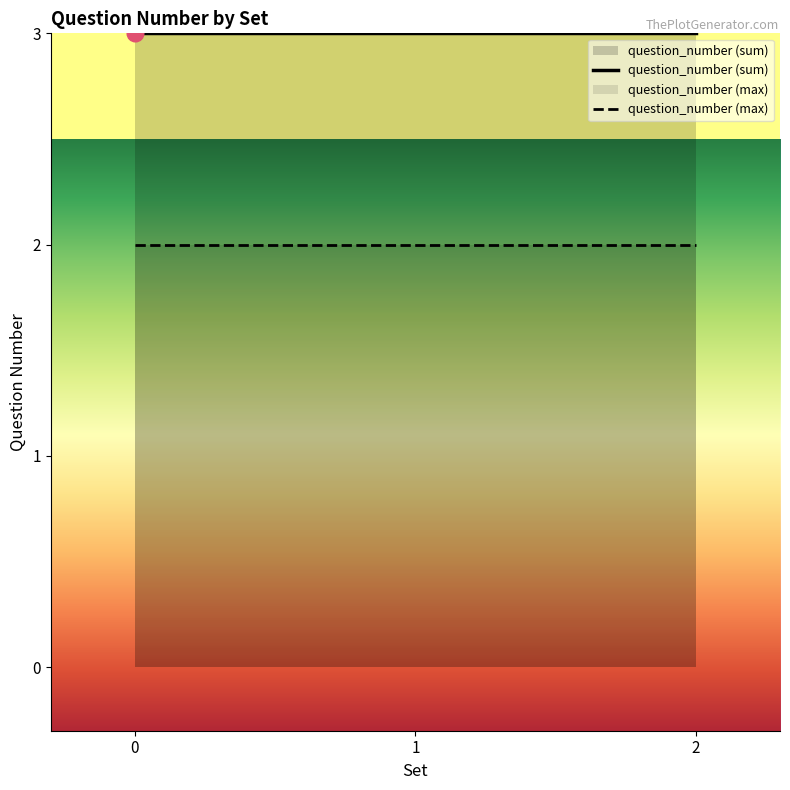

What is the highest value of the question_number (sum) series?

3